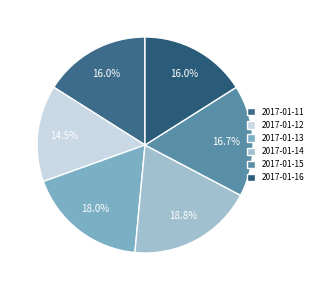

How many slices are in this pie chart?

6